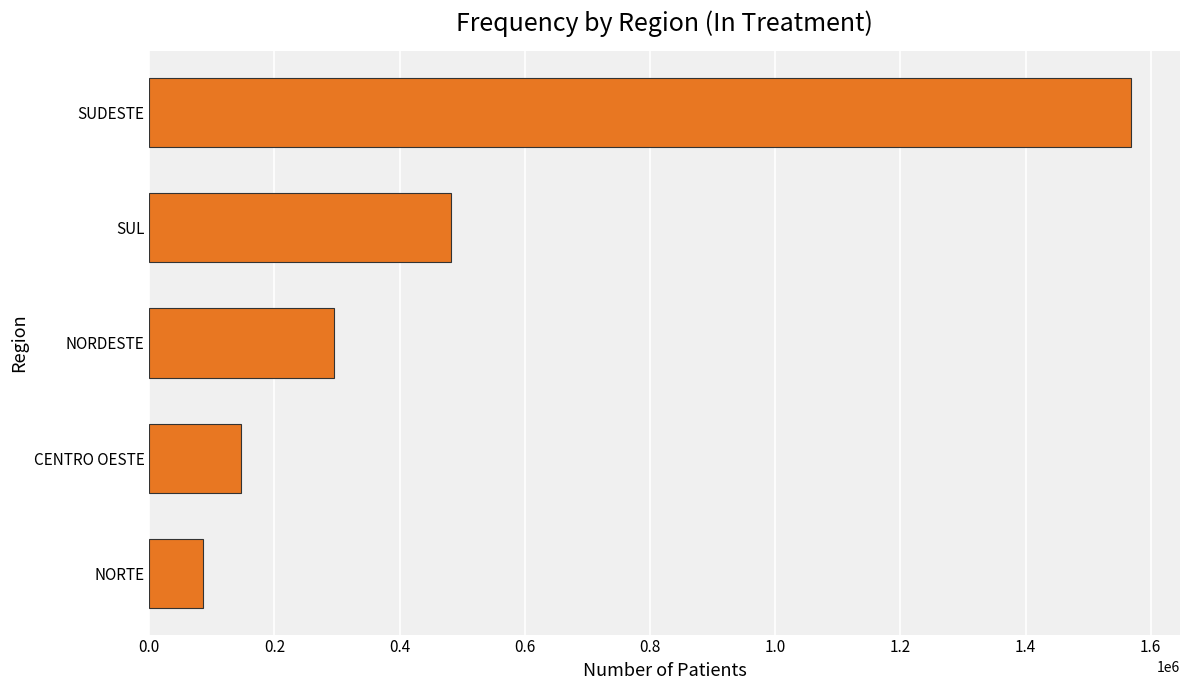

Reading top to bottom, list all the values displayed in this chart.

1568391	481343	295413	146287	85687